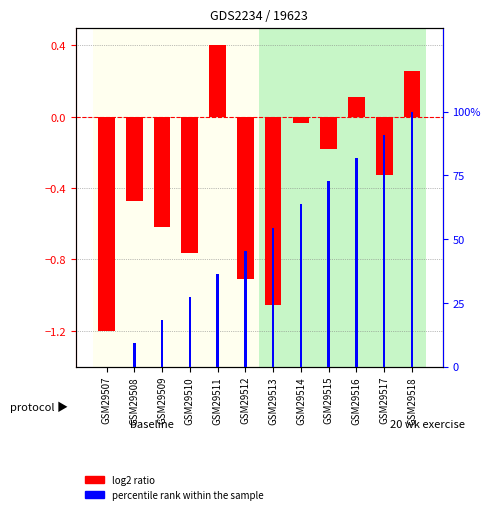

Reading left to right, transcribe all the data shown in this chart.

log2 ratio: -1.2	-0.5	-0.6	-0.8	0.4	-0.9	-1.1	-0.0	-0.2	0.1	-0.3	0.3
percentile rank within the sample: 0.0	9.1	18.2	27.3	36.4	45.5	54.5	63.6	72.7	81.8	90.9	100.0